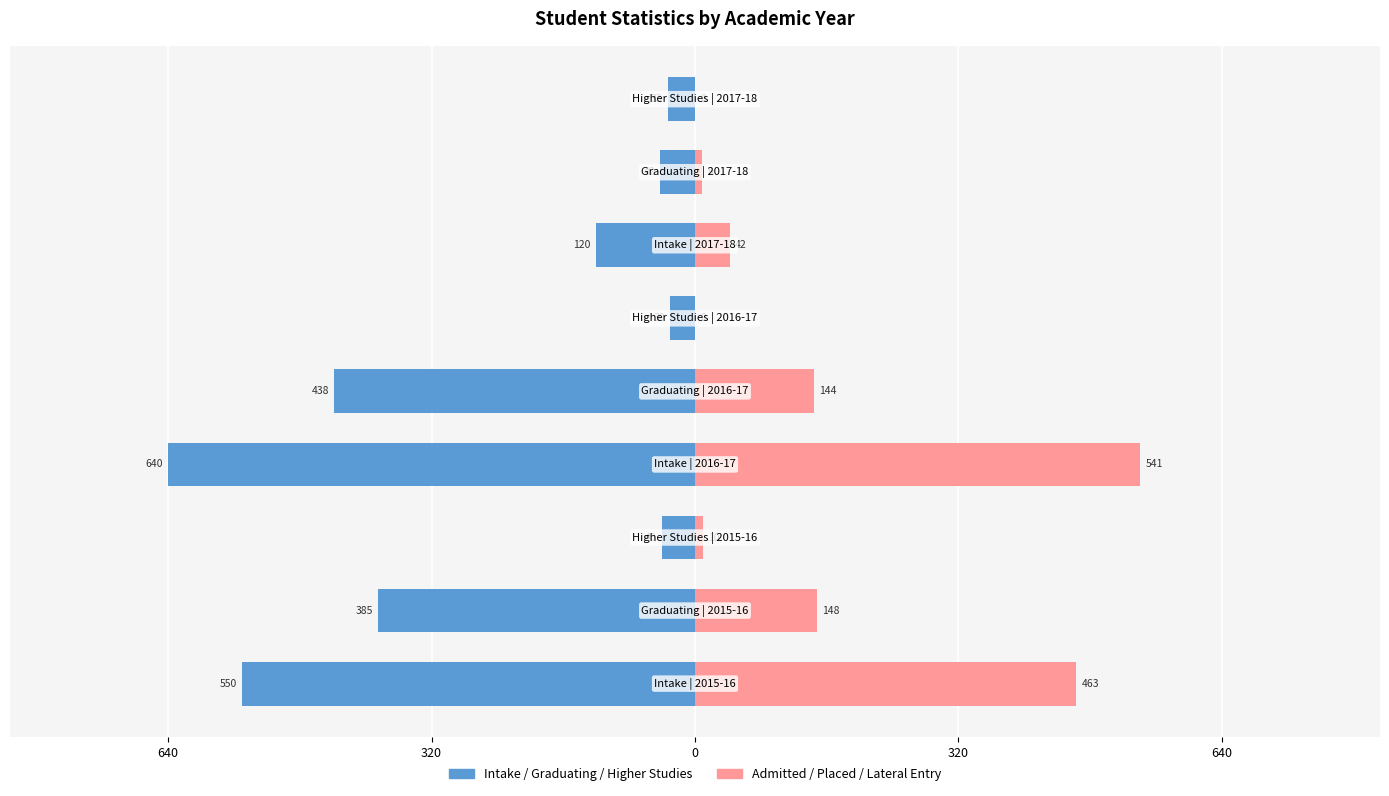

Are the bars grouped side by side (vs. stacked)?

Yes